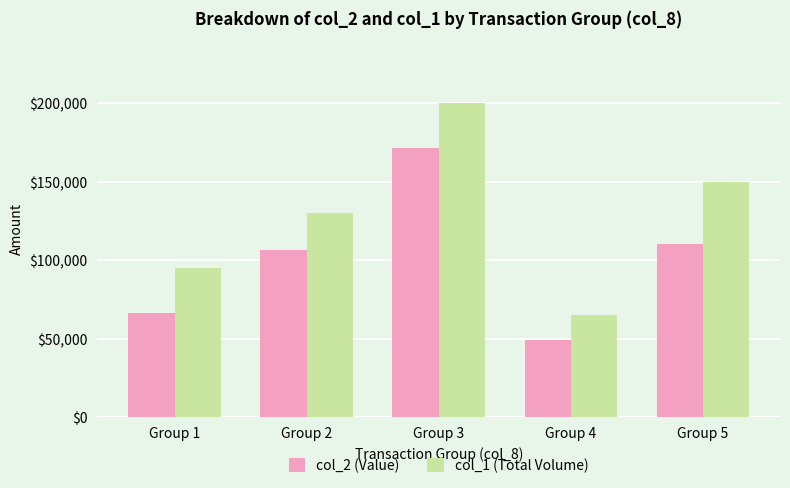

What is the value of the col_1 (Total Volume) bar at the 4th from the left?

65000